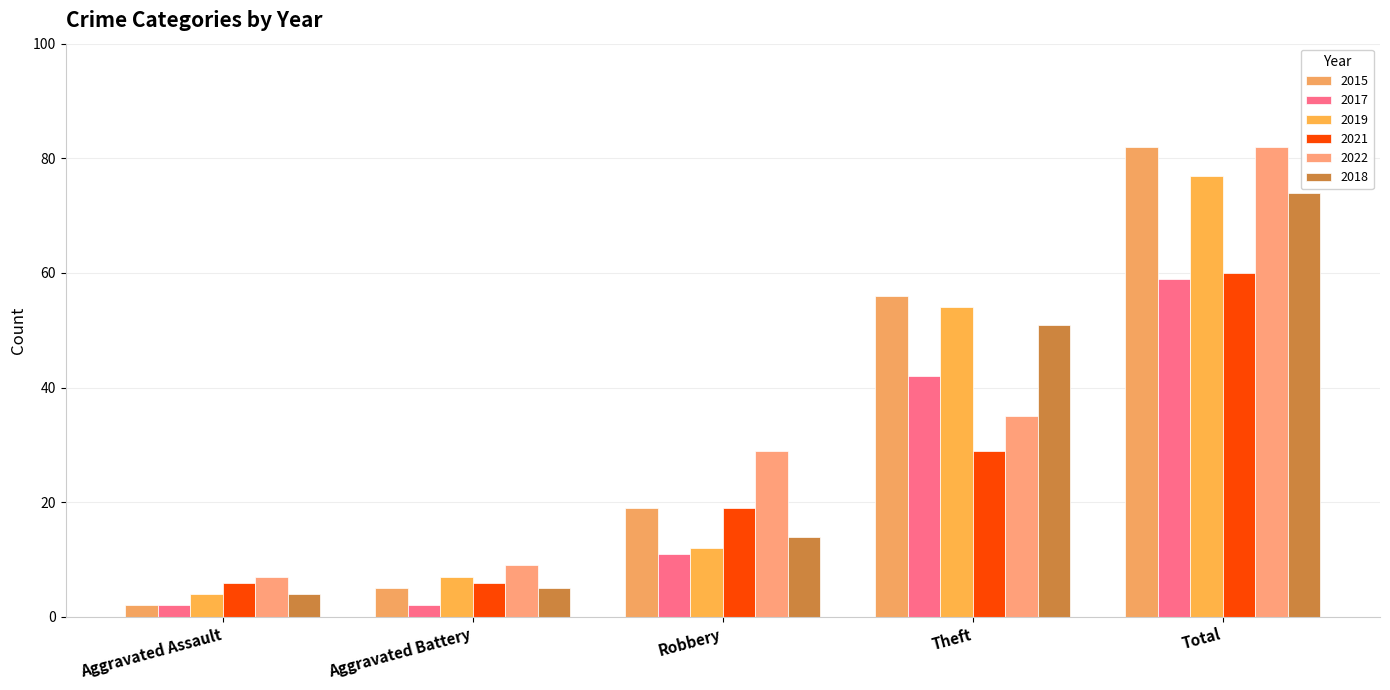

Are the bars grouped side by side (vs. stacked)?

Yes